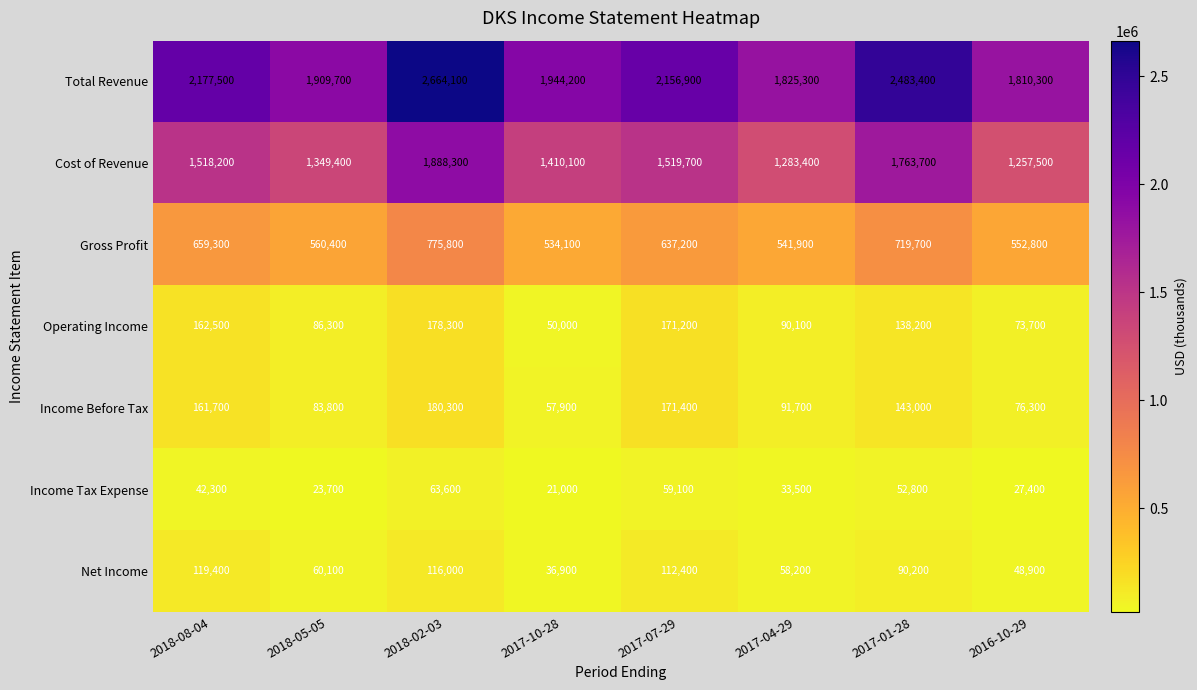

Which category has the lowest value across all series?

2017-10-28